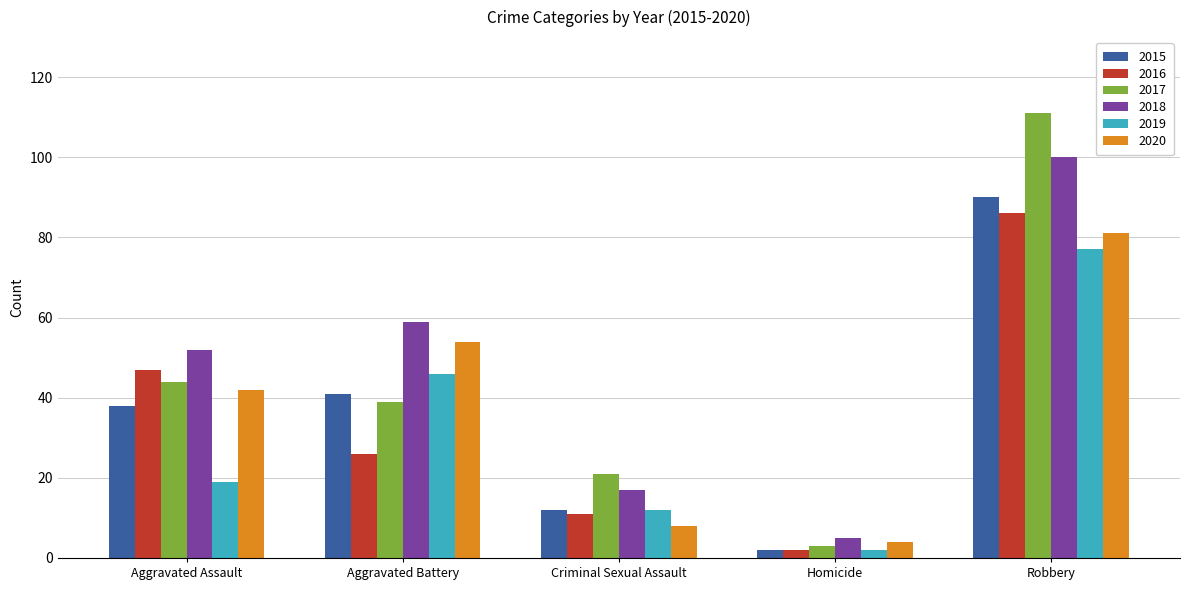

Does the chart contain stacked bars?

No